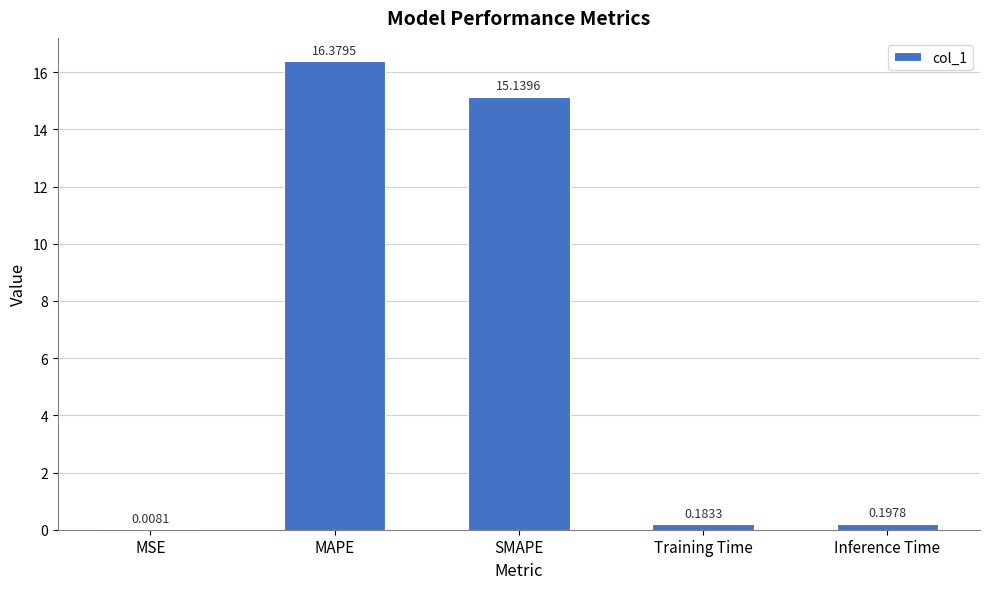

At which label is the value closest to 8?

SMAPE